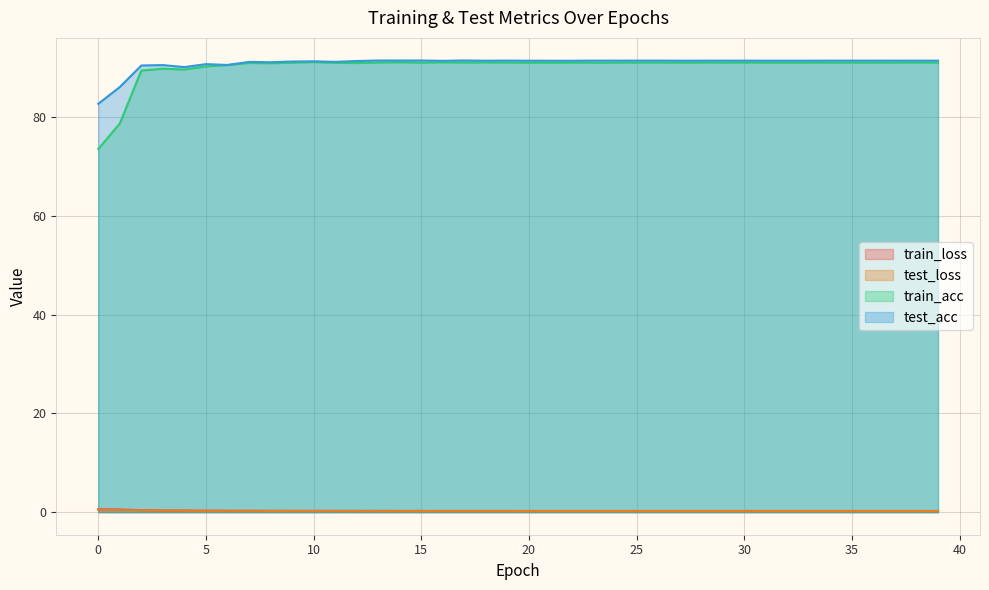

Does the chart display data point markers on the line(s)?

No